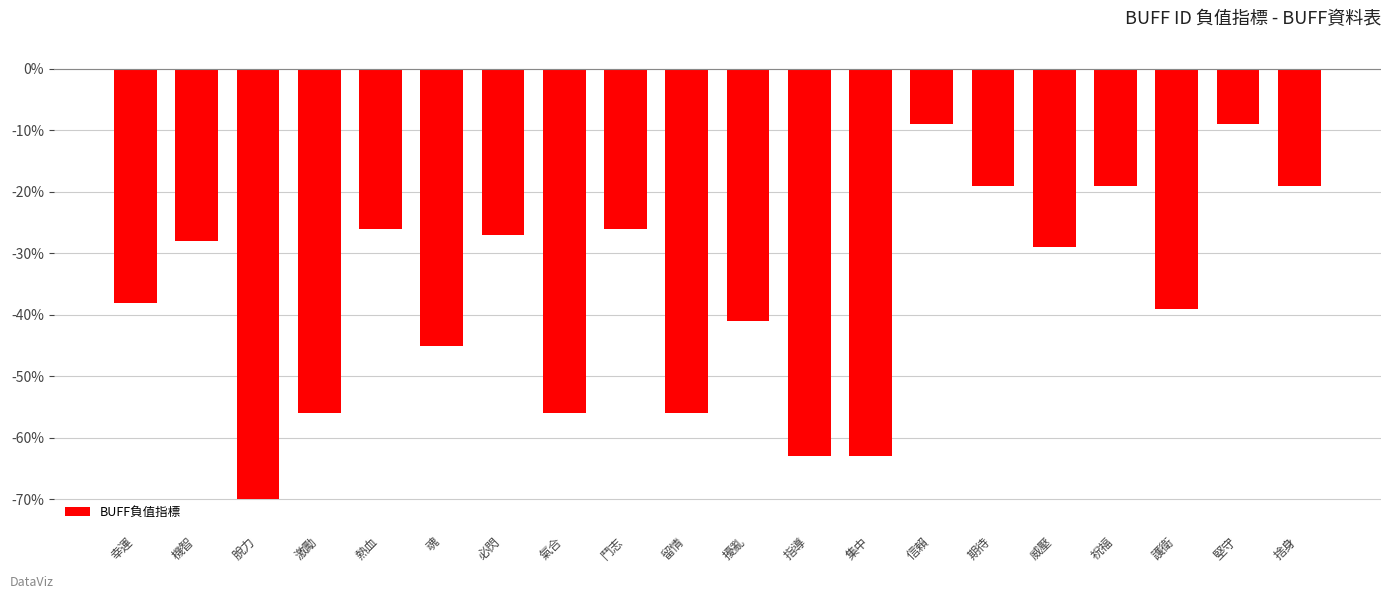

What is the difference between the maximum and minimum values?

61